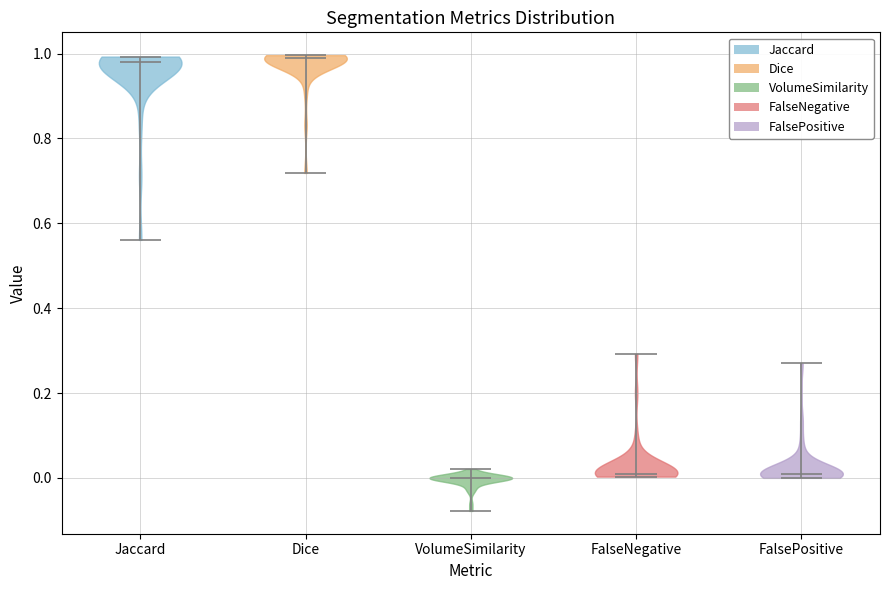

Reading left to right, read every violin against the y-axis: where its median line is, and the lowest and highest points it reaches. The values are not printed on the chart, so give them approximately, as read against the axis.

Jaccard: median line 0.98, lowest point 0.56, highest point 1.00
Dice: median line 0.98, lowest point 0.72, highest point 1.00
VolumeSimilarity: median line 0.00, lowest point -0.08, highest point 0.02
FalseNegative: median line 0.02, lowest point 0.00, highest point 0.30
FalsePositive: median line 0.00, lowest point 0.00, highest point 0.26